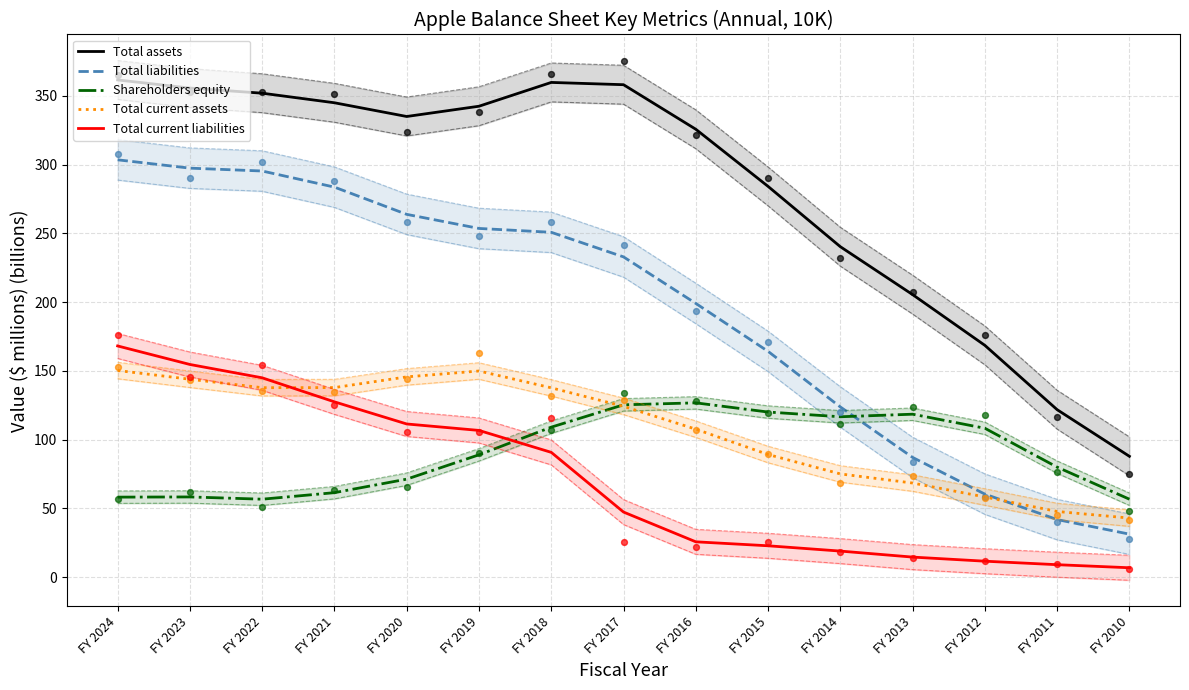

What are all the series names shown in the legend?

Total assets, Total liabilities, Shareholders equity, Total current assets, Total current liabilities